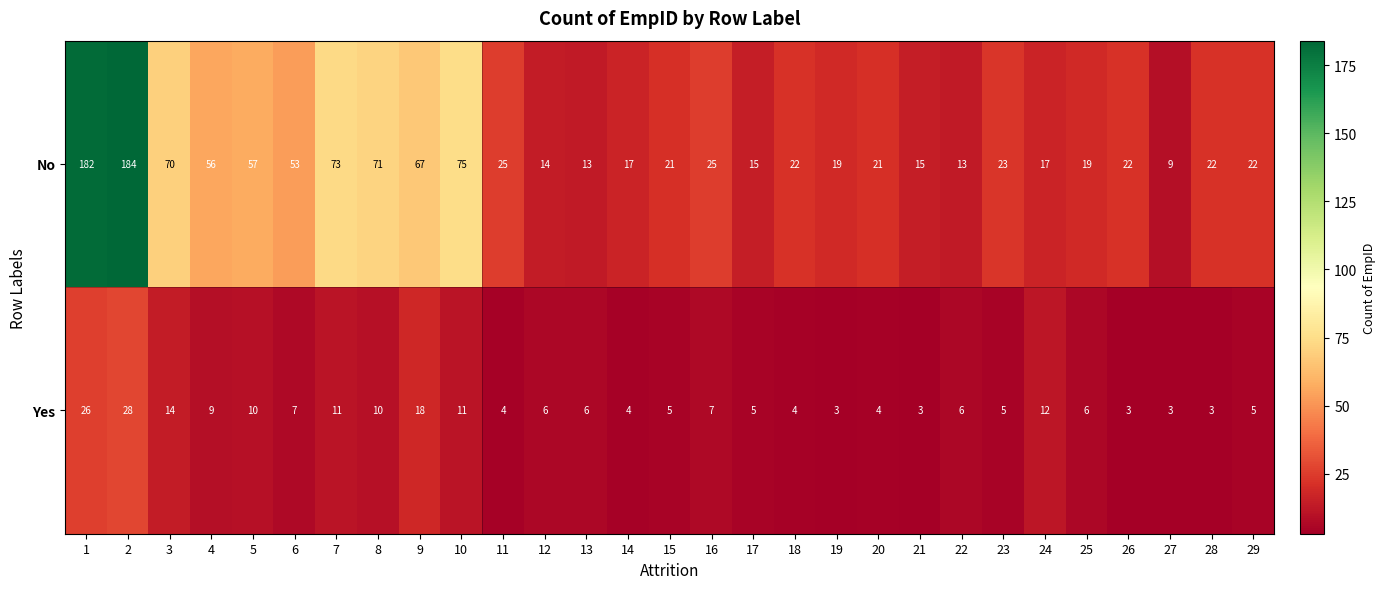

The No series shows 22 at 29. True or false?

True